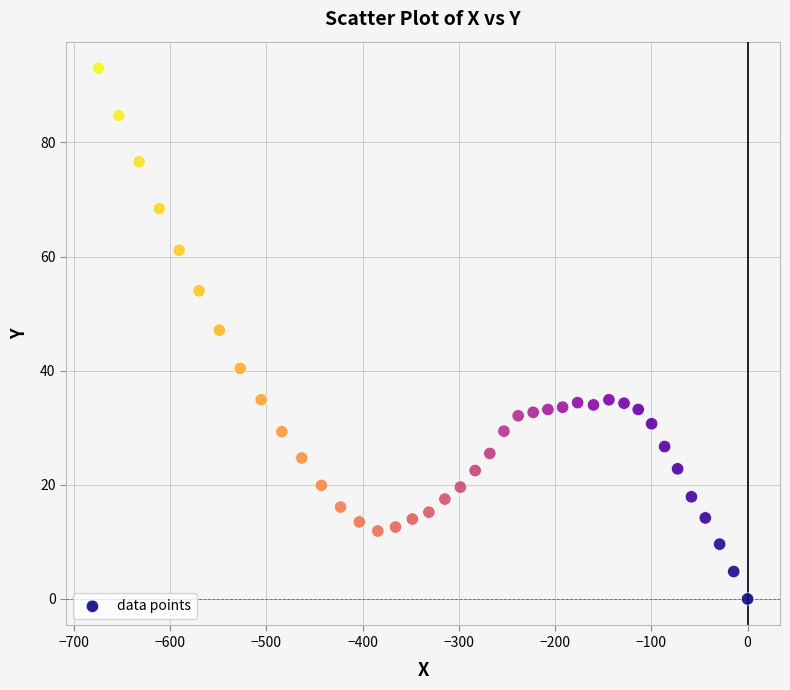

What is the range of Y values (max minus min)?

93.0